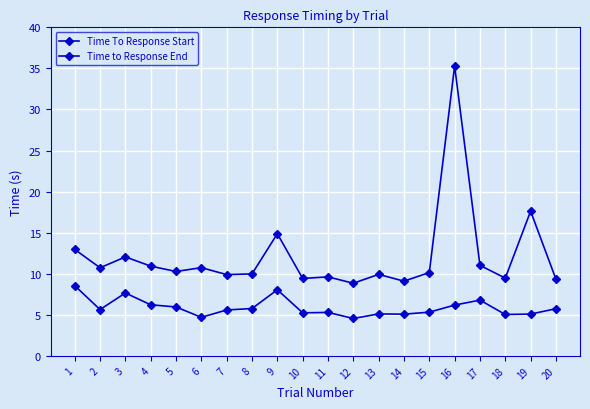

Count the number of data series in this chart.

2